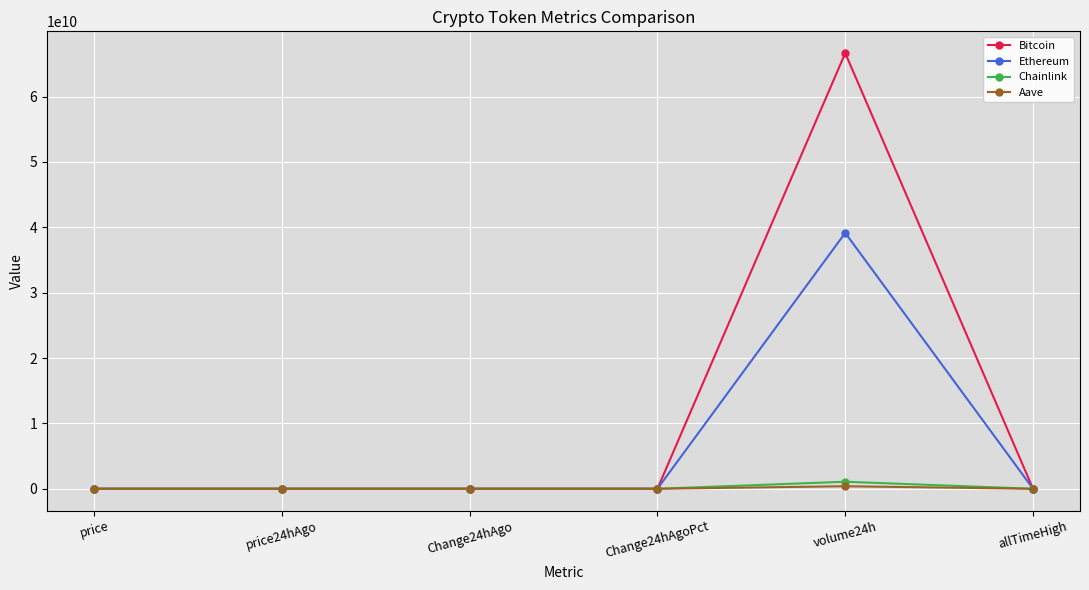

Where does the Aave series first go above 295?

price